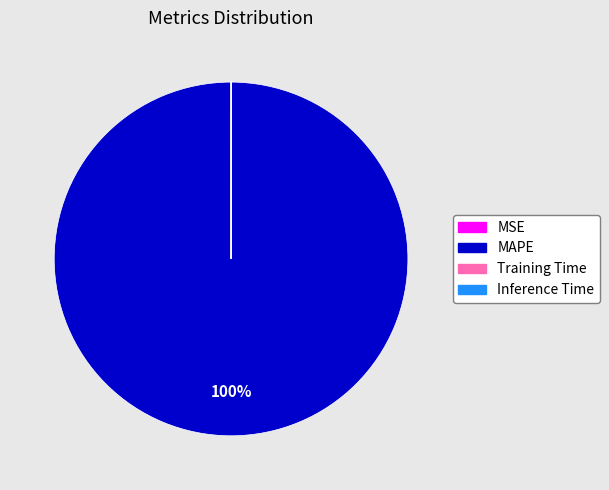

What is the largest slice in the pie chart?

MAPE